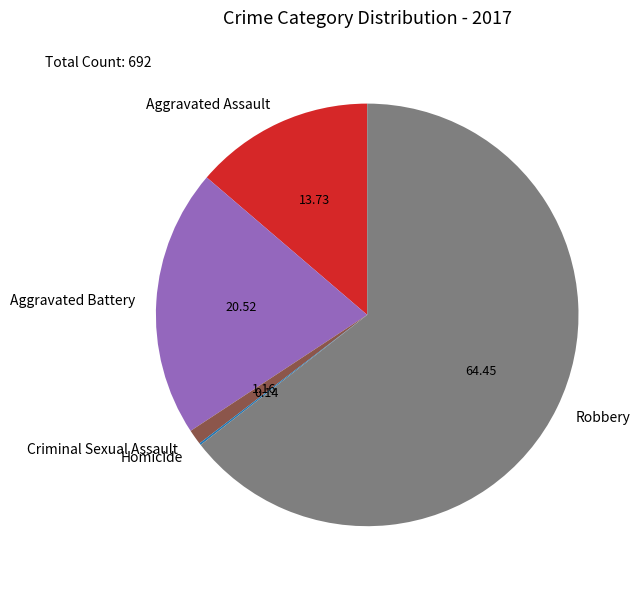

Between Aggravated Battery and Robbery, which is larger?

Robbery